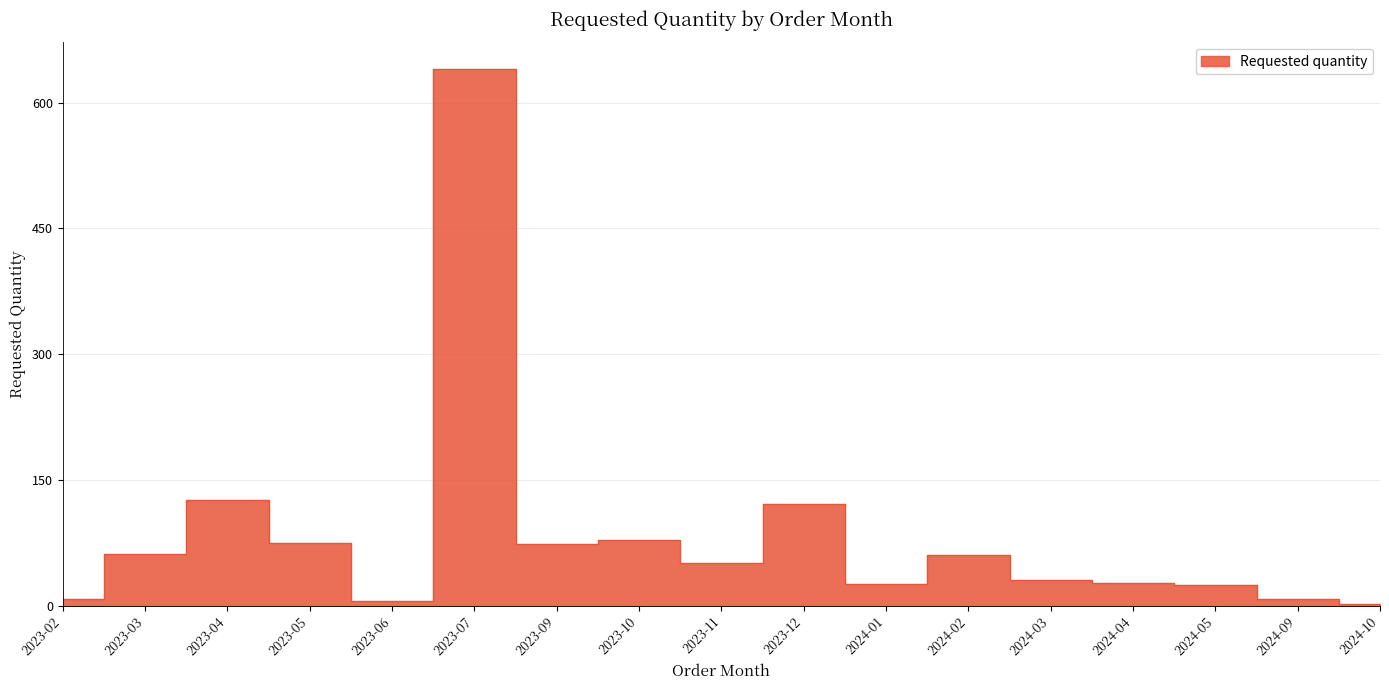

At which category does the chart reach its minimum across all series?

2024-10